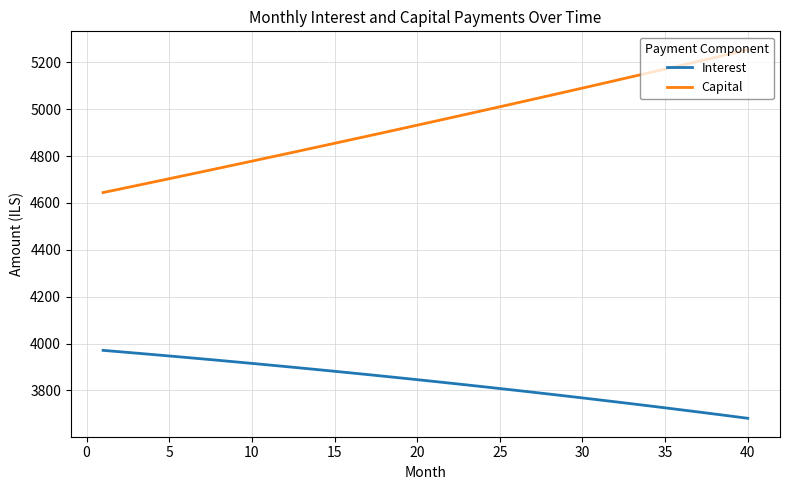

Which series has the widest spread of values?

Capital